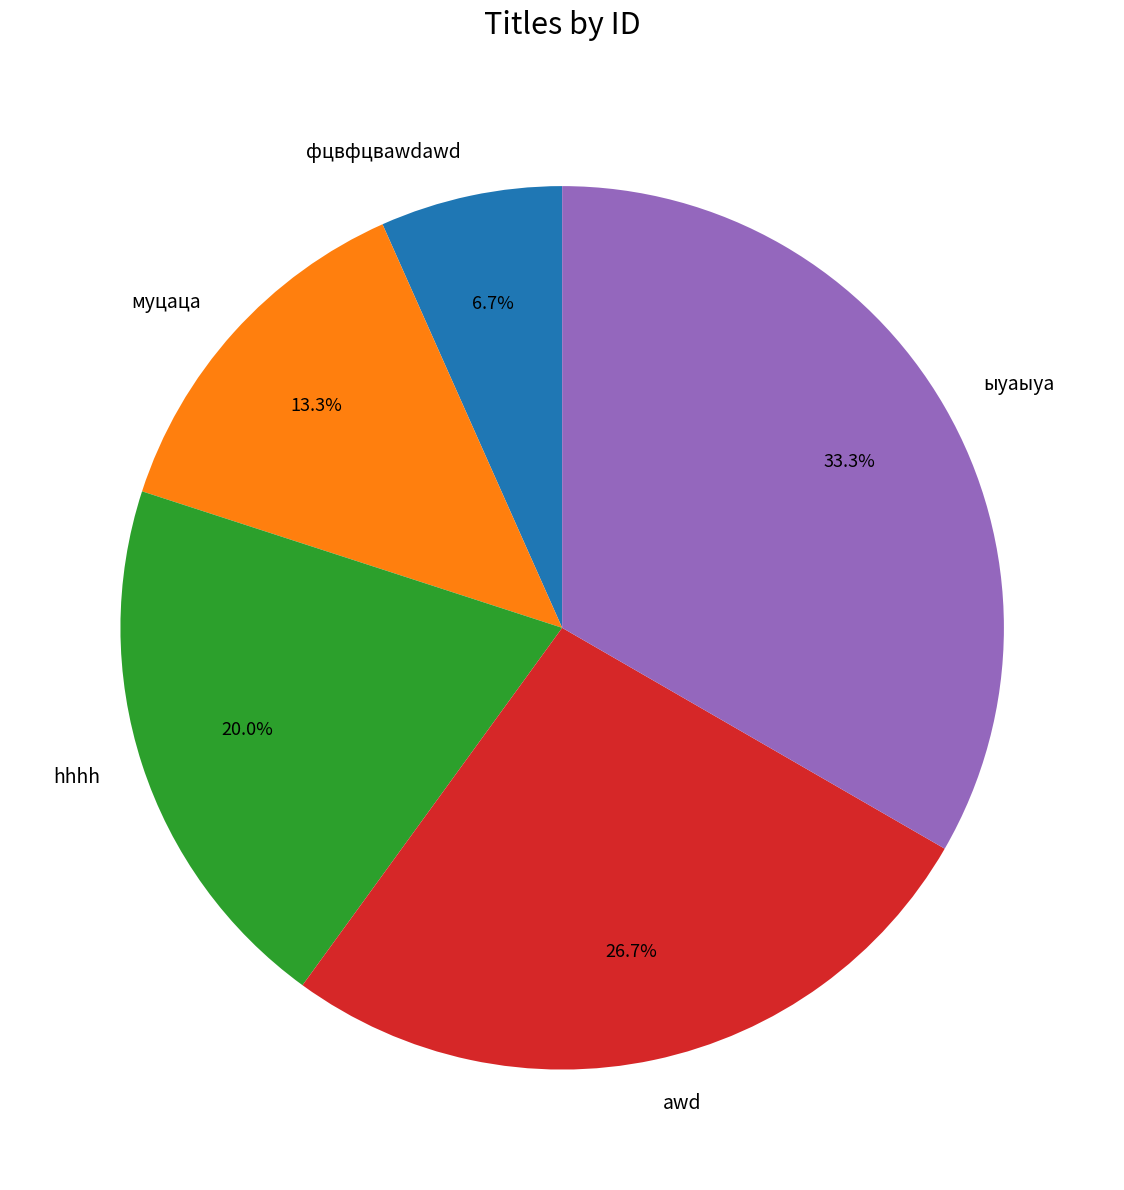

To the nearest percent, what is the combined percentage of ыуаыуа and hhhh?

53%